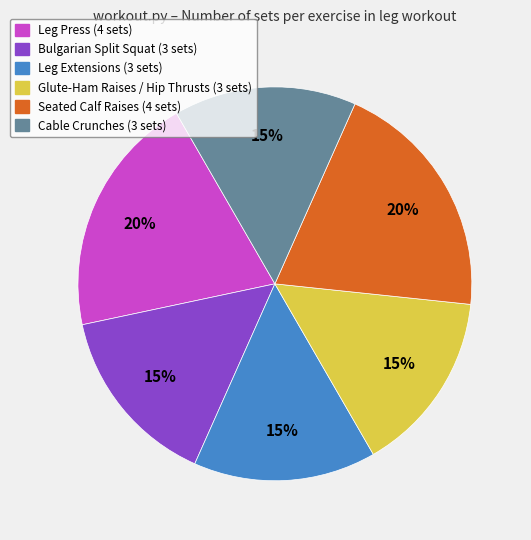

Does Leg Press account for over 50% of the chart?

No